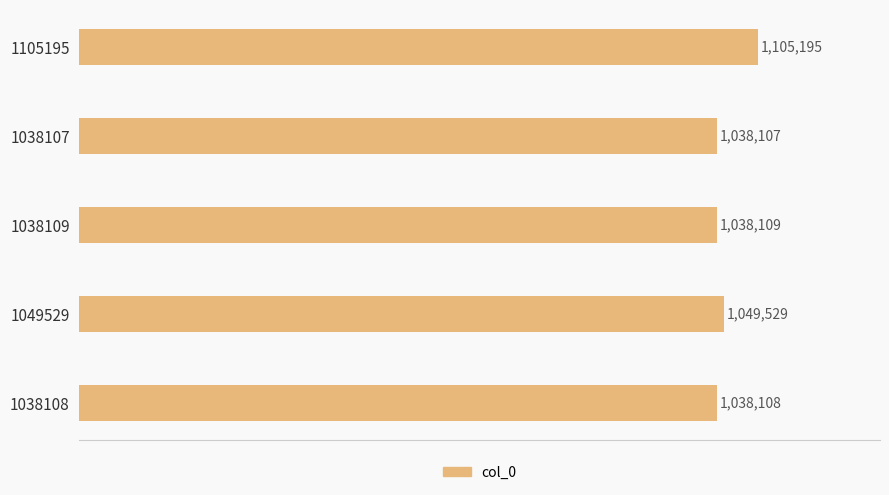

List the labels in order of value, smallest first.

1038107, 1038108, 1038109, 1049529, 1105195